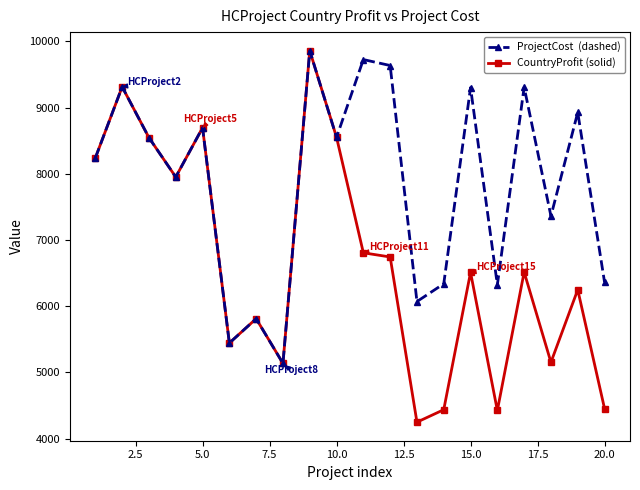

What is the minimum value shown in the chart?

4250